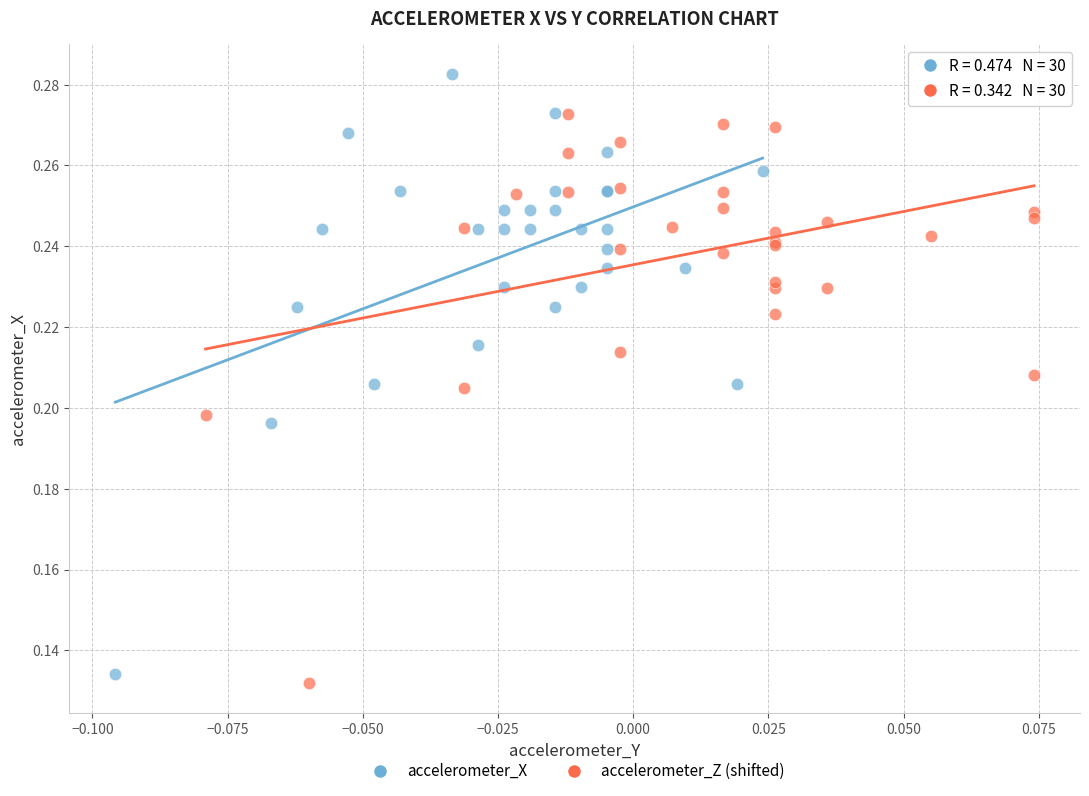

Which series reaches the minimum Y coordinate?

accelerometer_Z (shifted)